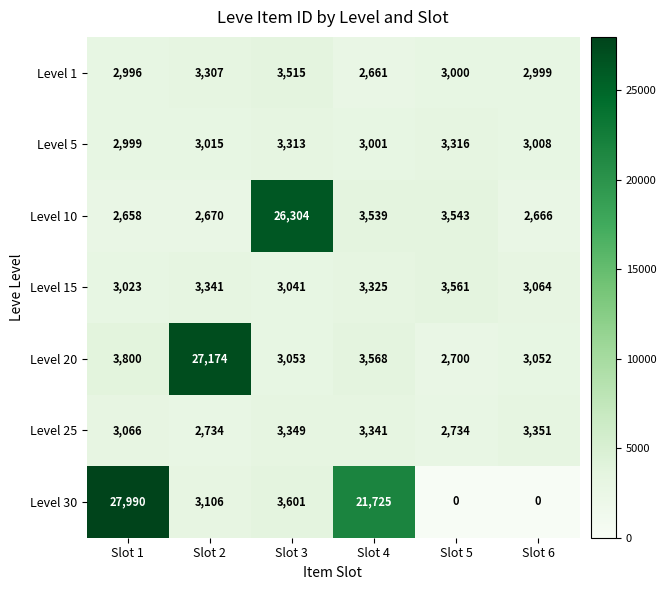

What is the difference between the second highest and minimum values in the Level 20 series?

1100